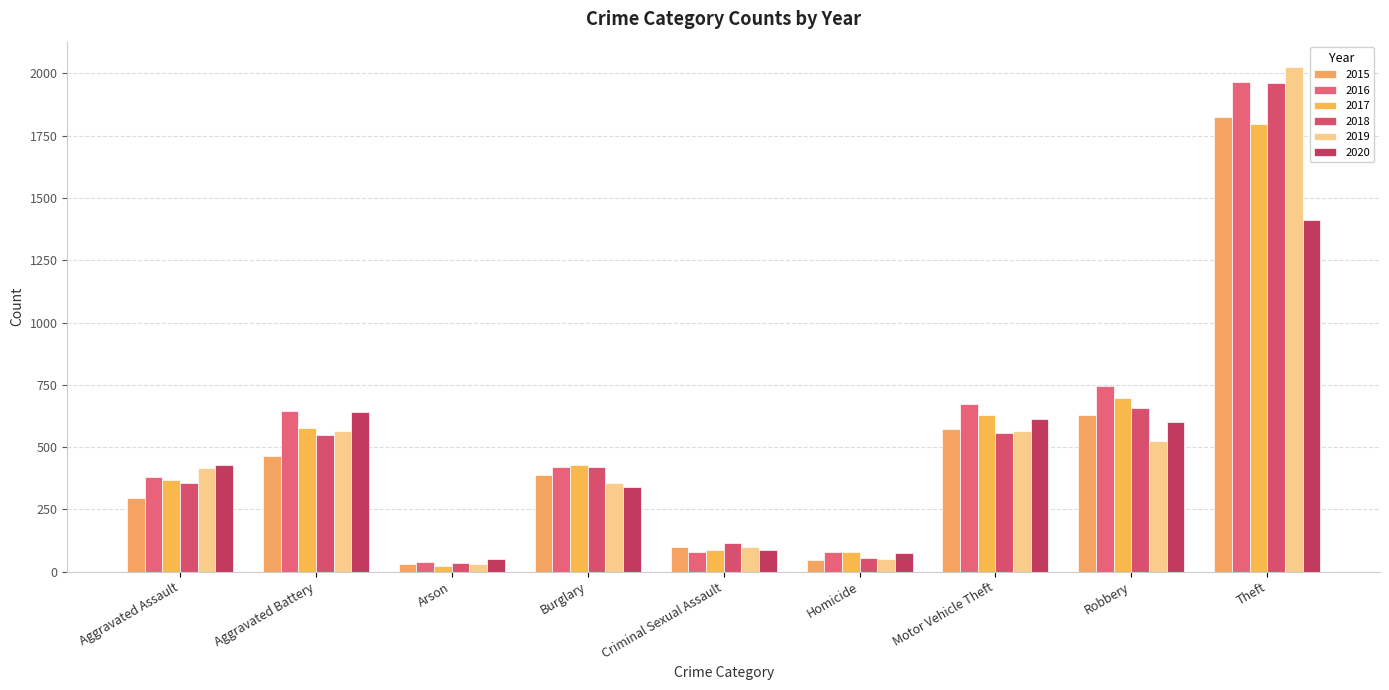

Which category has the highest value in the 2020 series?

Theft